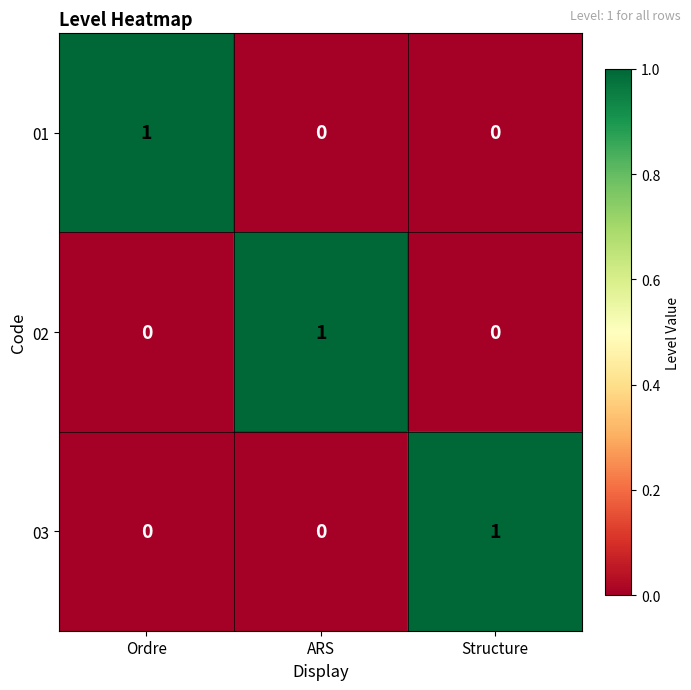

What is the difference between the highest and lowest values at Structure?

1